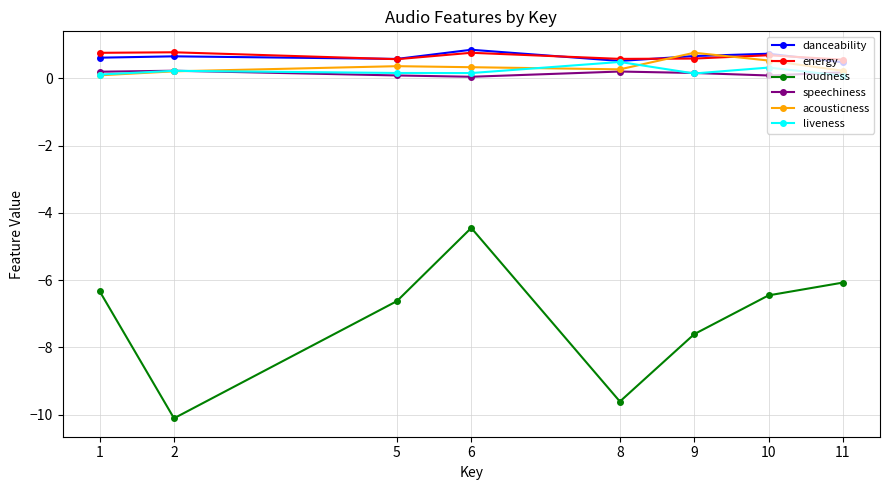

What is the average value of the energy series?

0.7